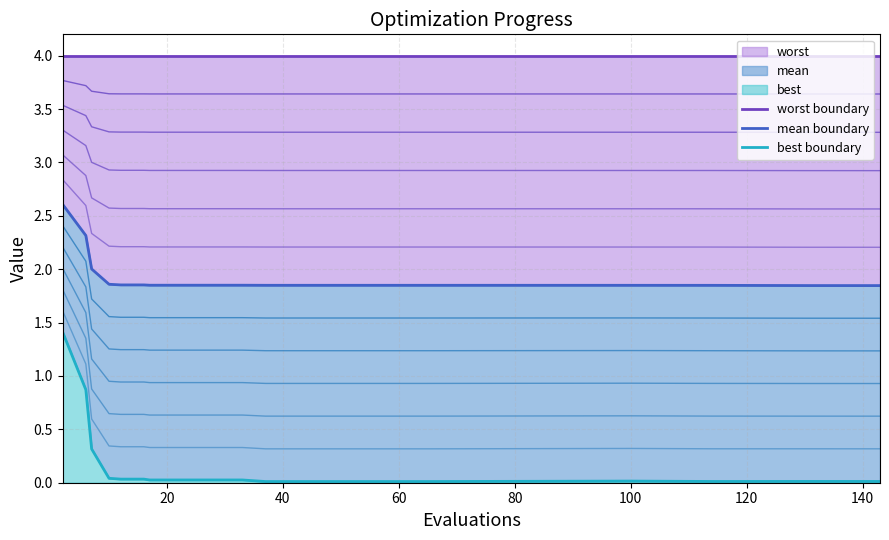

Rank the series at 20 from lowest to highest value.

best boundary, mean boundary, worst boundary